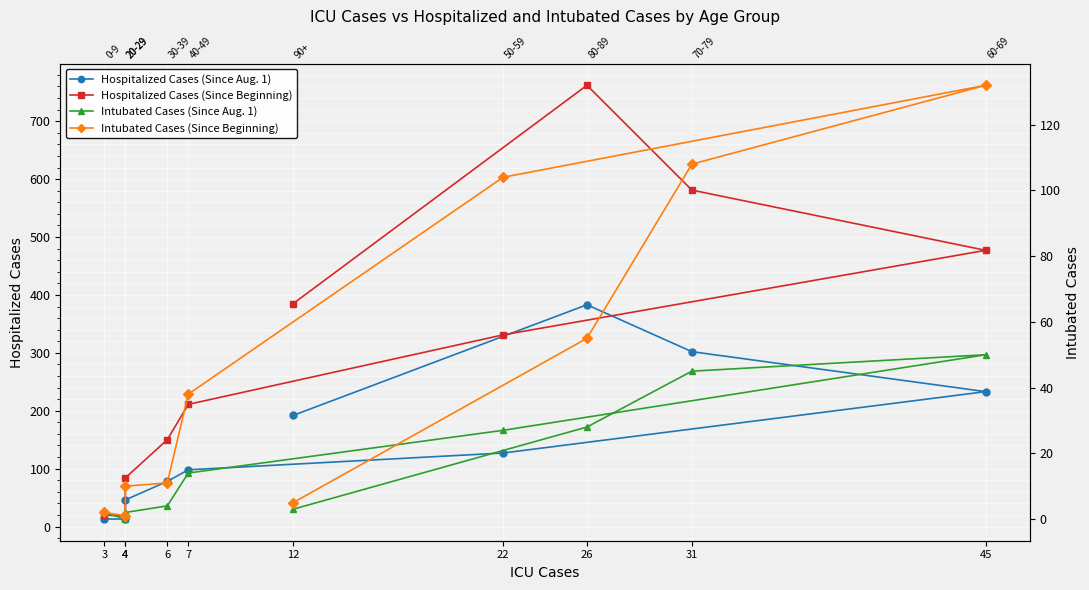

Is it true that Intubated Cases (Since Beginning) equals 2 at 3?

True